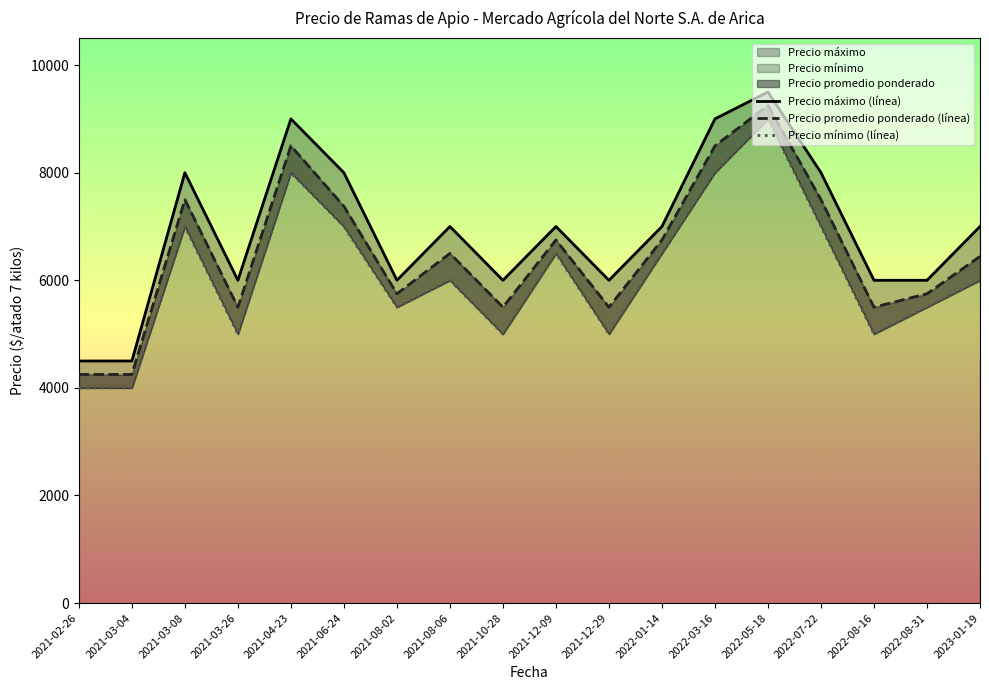

True or false: Precio máximo (línea) and Precio mínimo (línea) intersect in this chart.

False